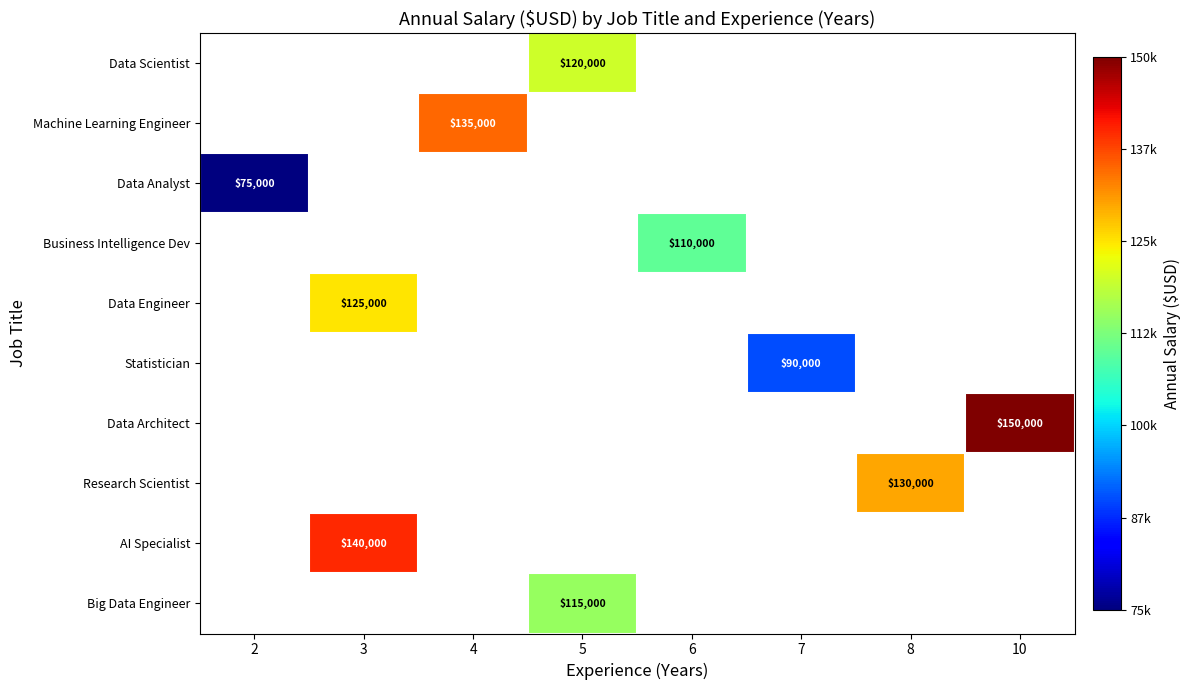

The Data Analyst series shows 75000 at 2. True or false?

True